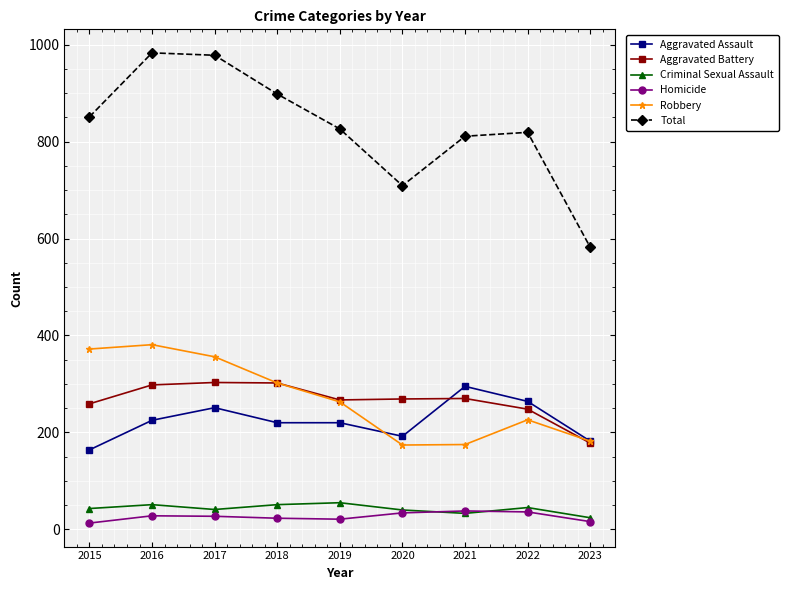

True or false: Robbery has a value of 333 at 2022.

False